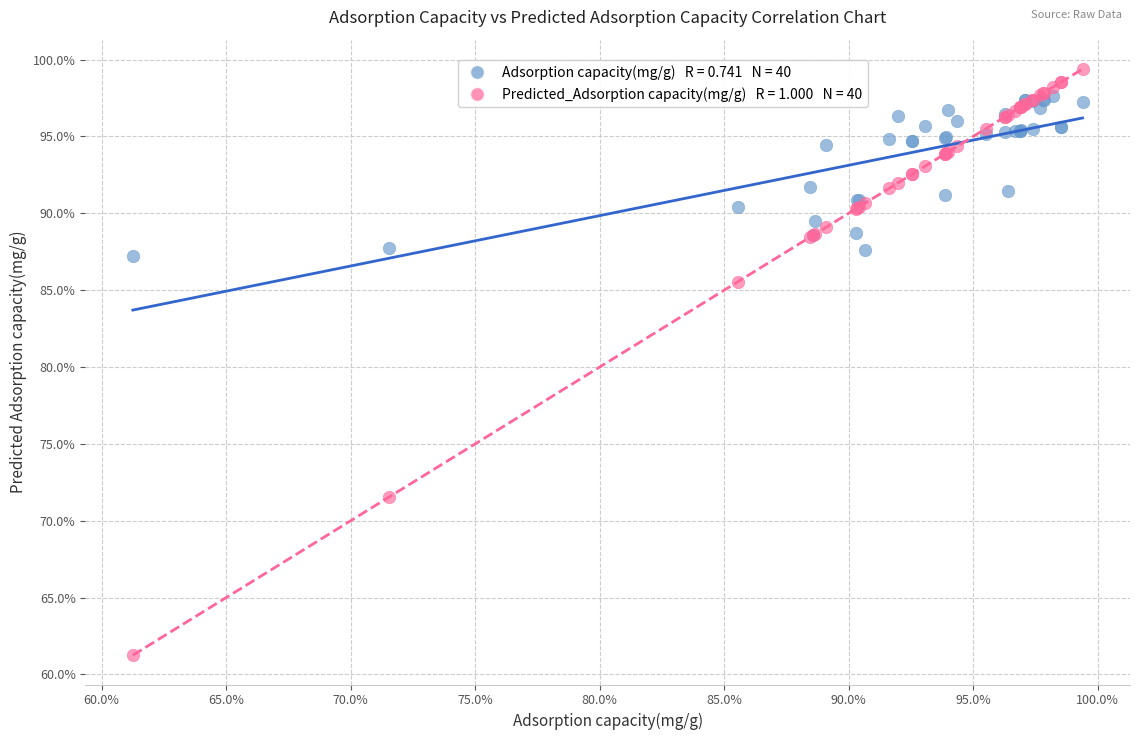

Across all series, what Y value is closest to 80?

85.6